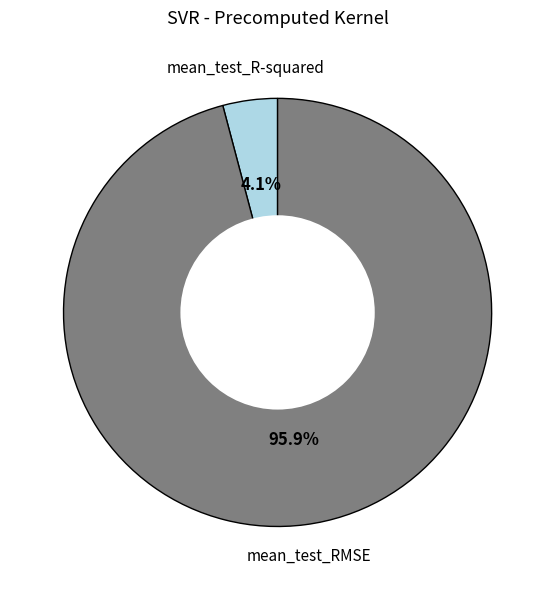

Does any single category account for the majority?

Yes